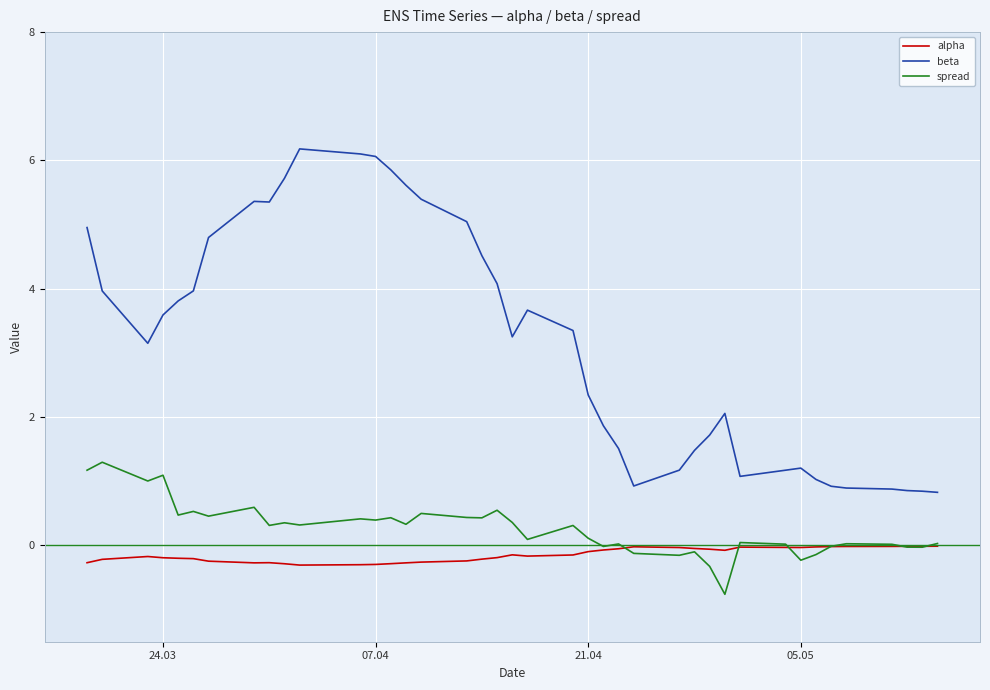

Which series has the widest spread of values?

beta